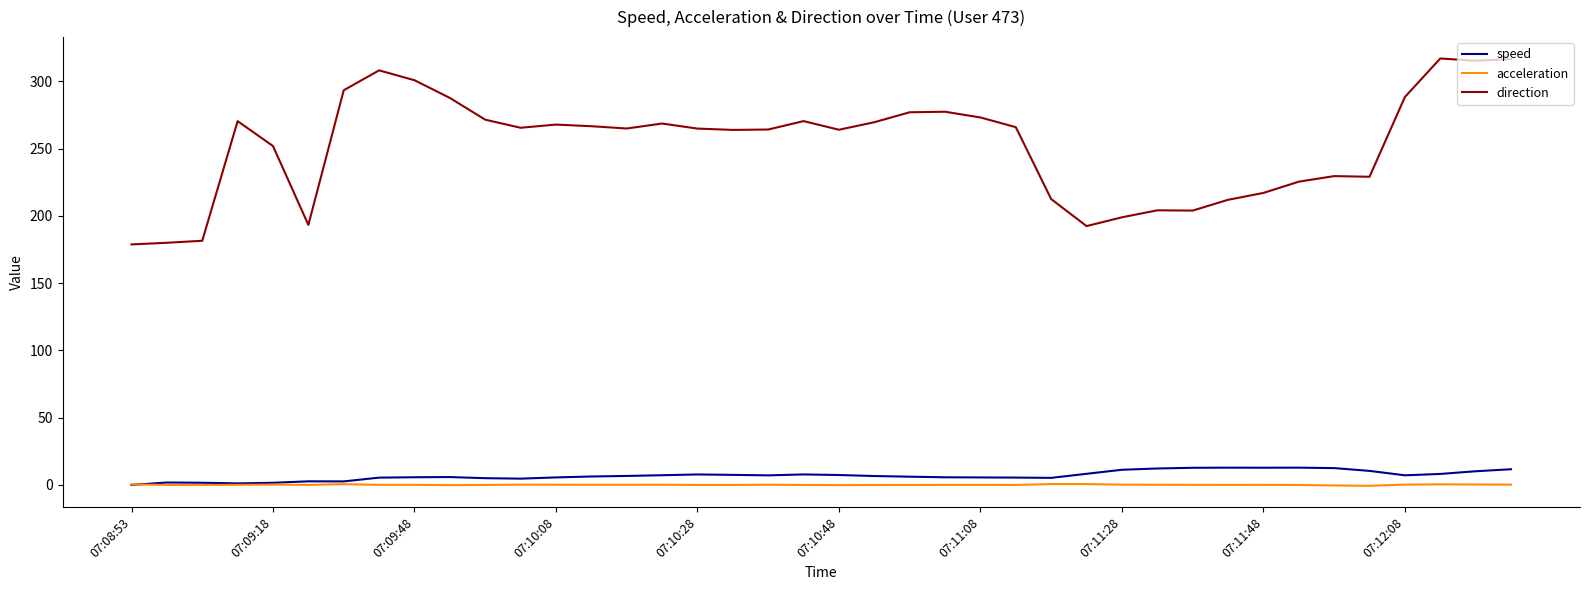

True or false: direction and acceleration cross at least once.

False